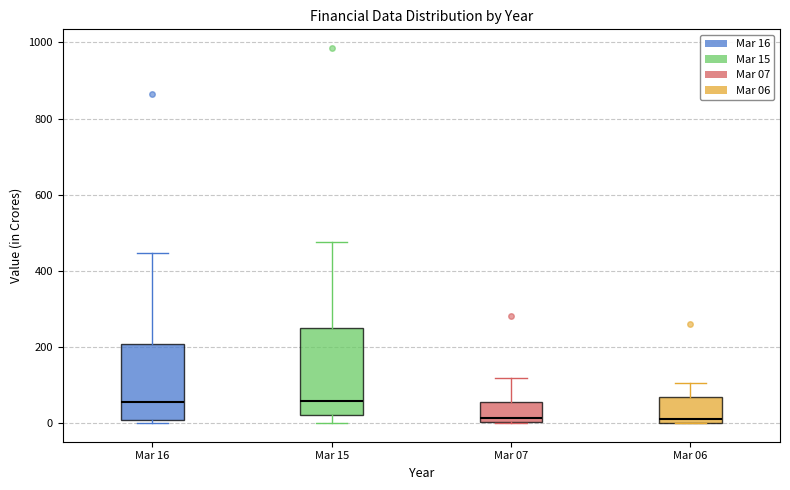

Comparing the boxes themselves (not the whiskers), which one is the tallest?

Mar 15